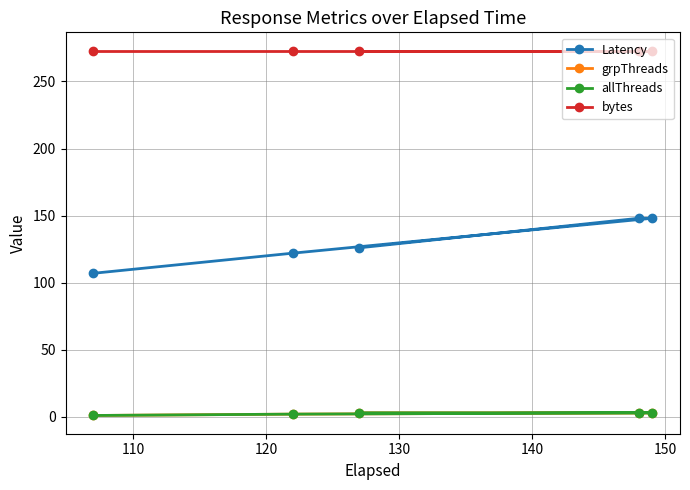

Does the chart have visible grid lines?

Yes